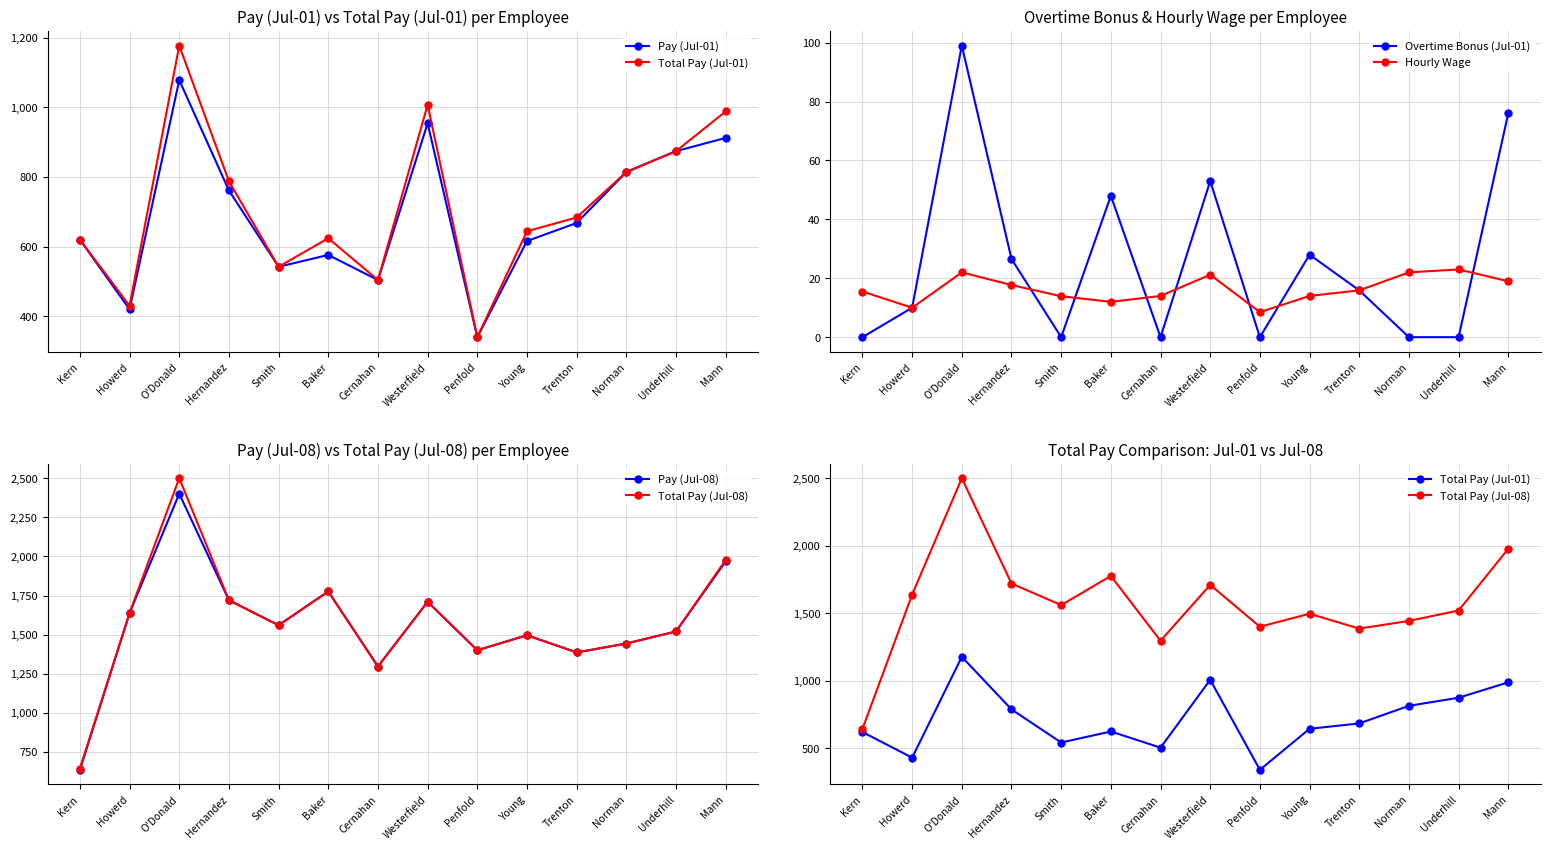

At which label does Hourly Wage reach its minimum?

Penfold